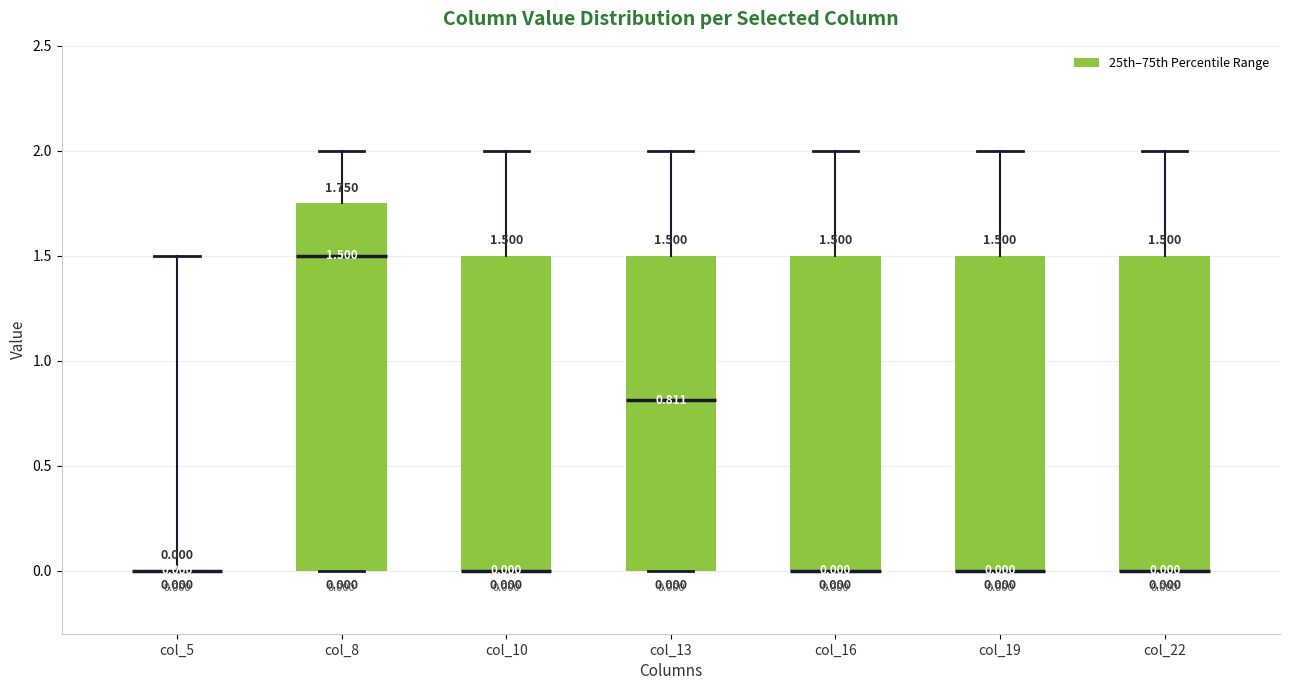

Which box is the tallest, from its lower edge to its upper edge?

col_8